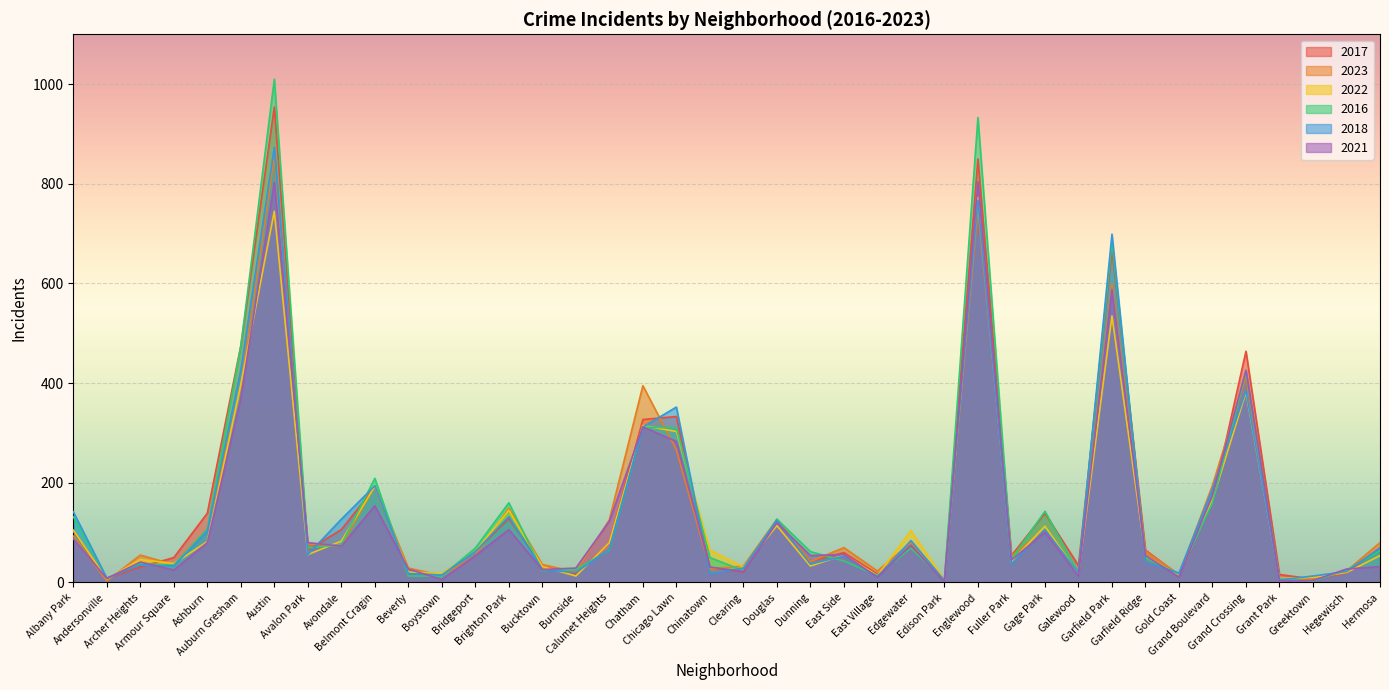

Reading left to right, what are all the values shown in this chart?

2017: 103	8	31	50	139	475	954	65	106	191	20	17	62	128	32	17	79	327	333	30	21	124	43	60	17	71	7	850	54	139	34	668	65	15	164	464	16	7	19	70
2023: 93	3	55	36	107	392	853	77	73	194	29	14	54	149	36	21	126	395	266	27	33	127	42	70	23	80	4	750	54	105	17	599	63	16	195	414	5	6	23	80
2022: 105	7	46	38	82	397	745	56	83	193	21	18	62	145	32	13	80	315	303	65	31	114	33	55	14	104	5	773	42	113	17	535	53	15	165	382	8	10	20	54
2016: 132	8	38	35	107	474	1010	69	76	209	13	13	69	160	24	26	65	312	310	50	24	127	62	43	14	69	4	933	47	143	20	683	49	17	160	423	7	3	25	64
2018: 142	9	35	33	103	426	873	56	127	194	18	15	62	132	26	20	67	312	352	17	29	125	37	53	11	84	4	767	37	106	19	699	41	19	188	385	5	13	22	69
2021: 88	8	41	25	80	369	803	80	73	154	27	6	54	106	26	29	123	312	283	31	22	120	54	56	11	75	1	804	45	101	13	588	54	11	176	426	3	4	27	32